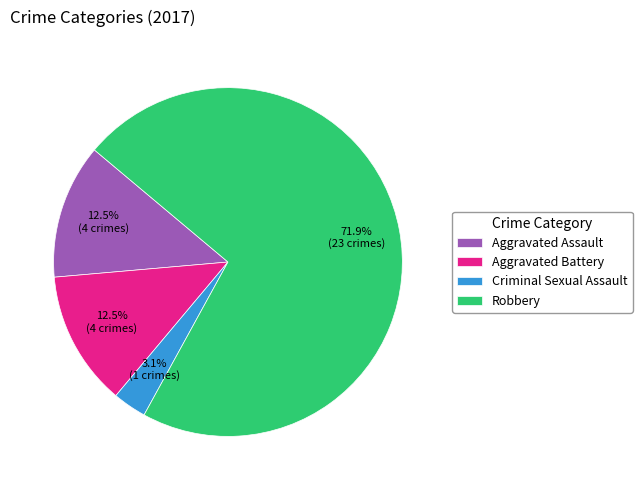

Which slice is the smallest?

Criminal Sexual Assault